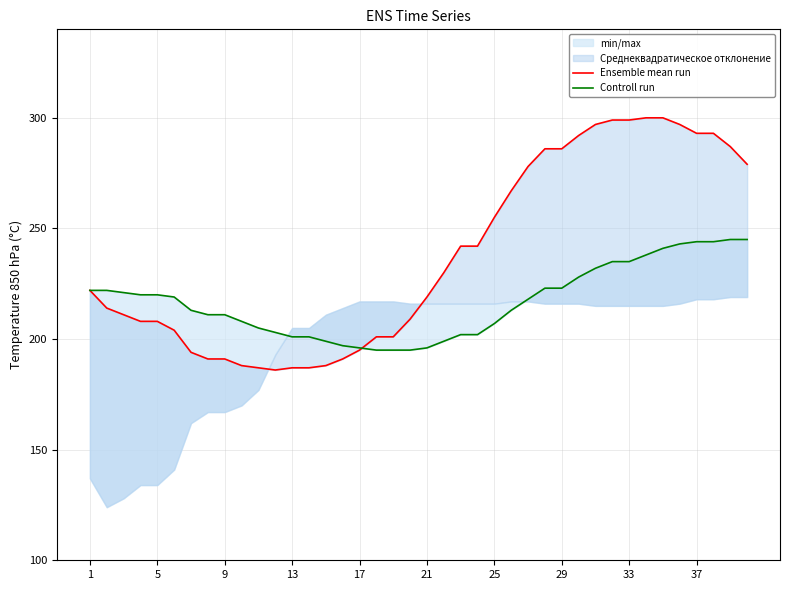

Is the value of Controll run at 22 greater than the value of Ensemble mean run at 25?

Yes